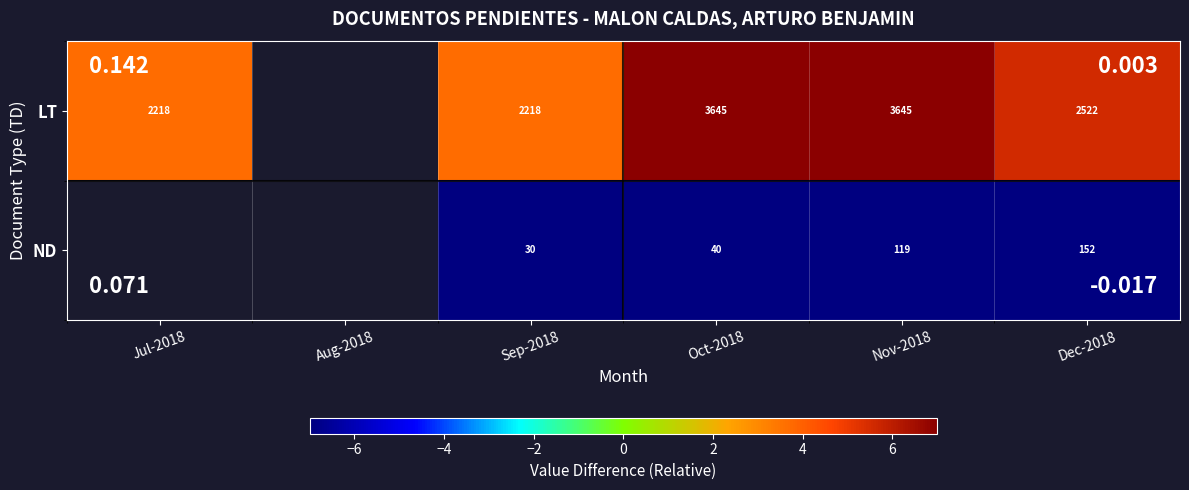

Which category has the lowest value across all series?

Sep-2018